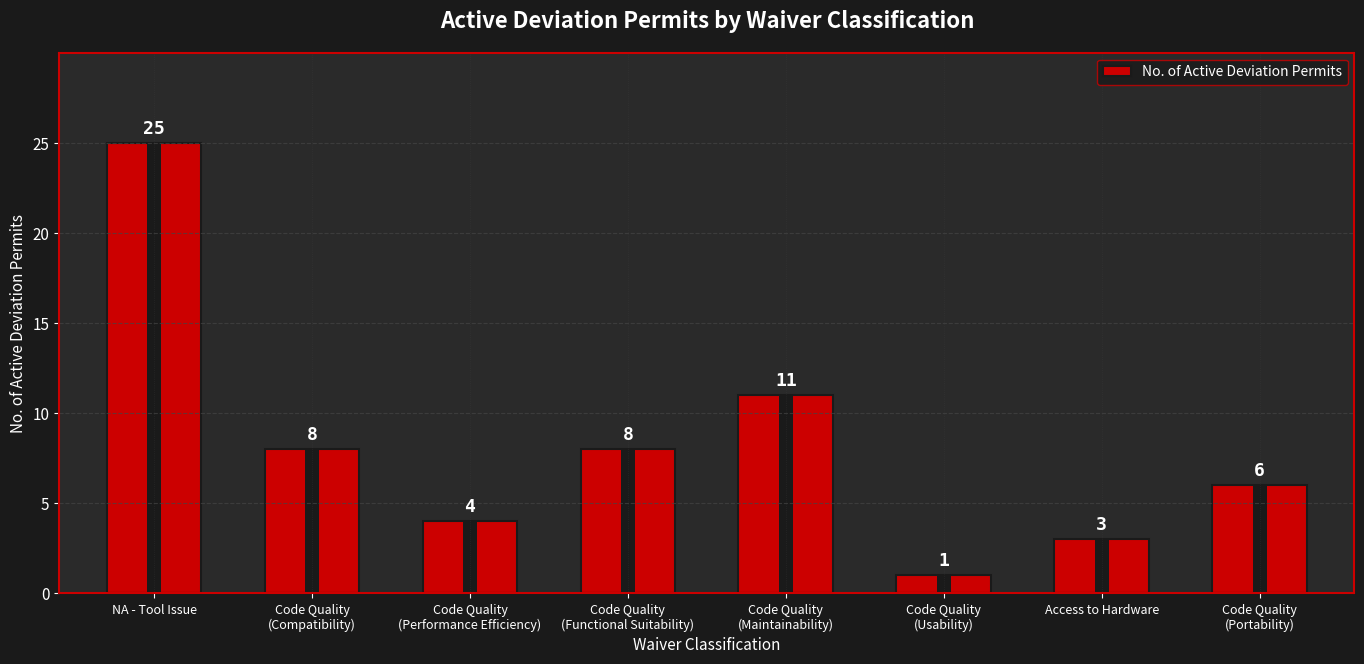

What is the label of the 7th bar from the right?

Code Quality
(Compatibility)